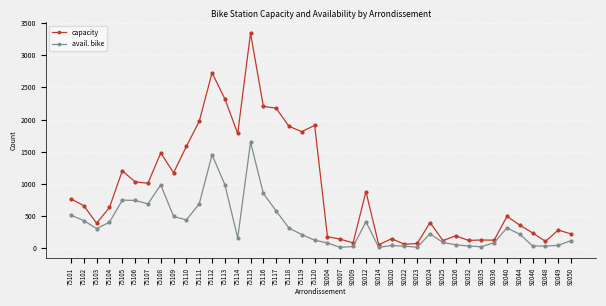

What is the difference between the second highest and minimum values in the capacity series?

2671